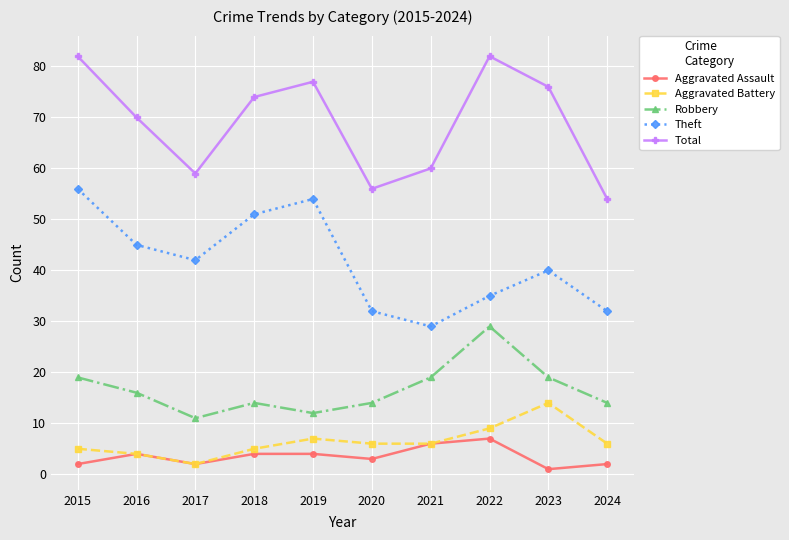

Does the chart have visible grid lines?

Yes